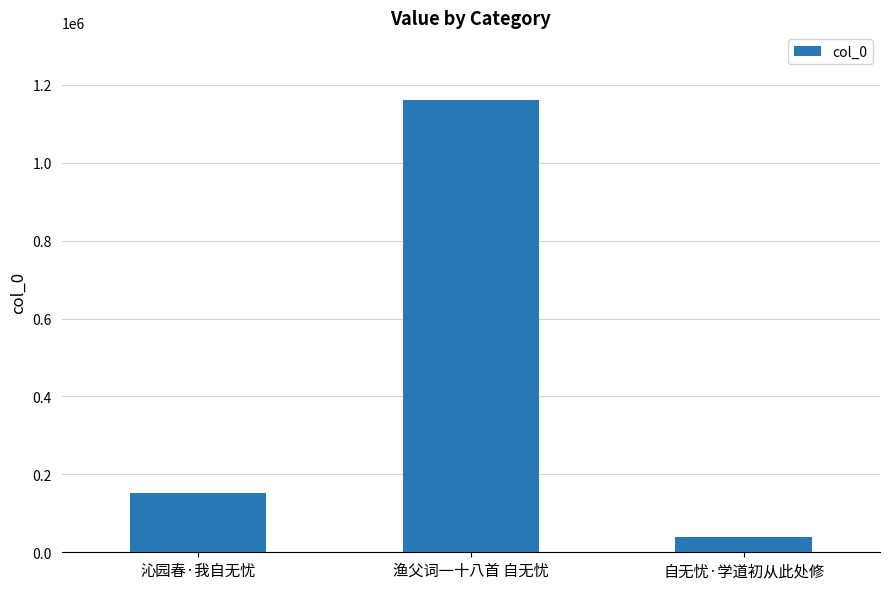

What is the average value?

450354